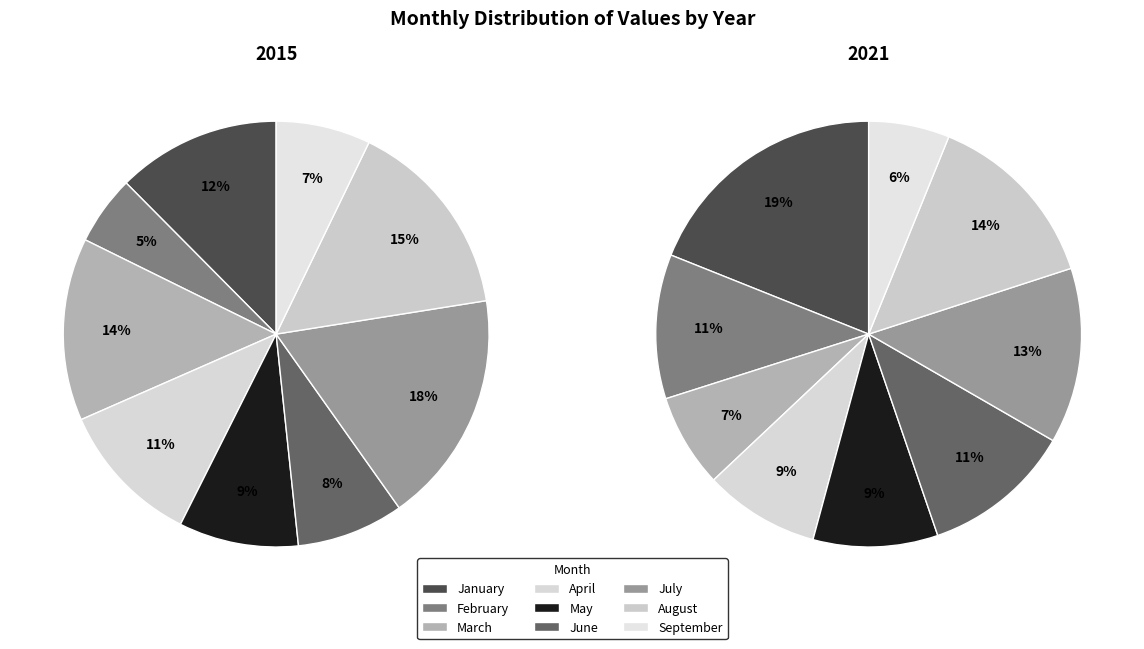

Is February the majority of the pie?

No